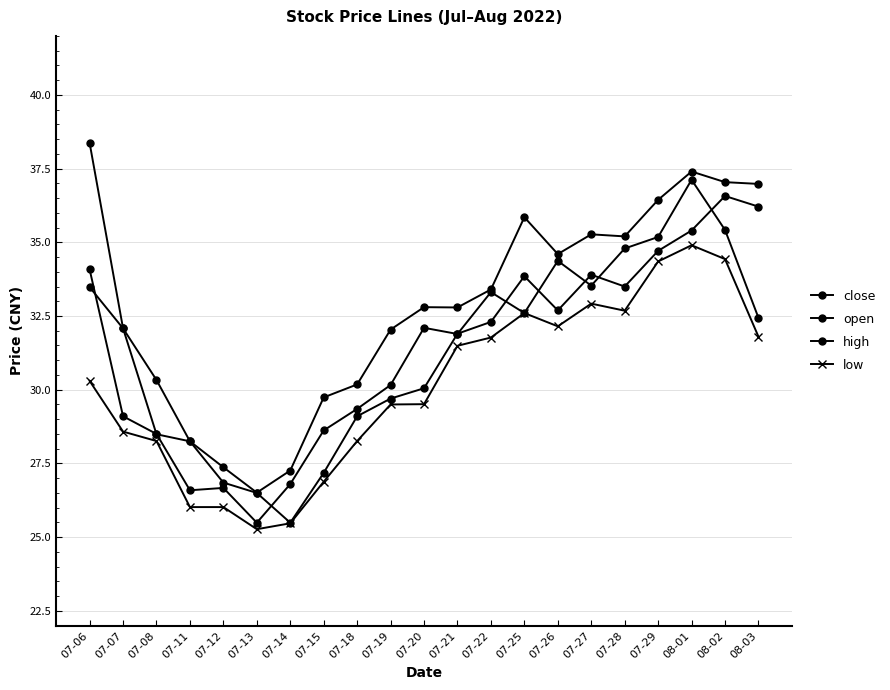

How many values in the close series are below 32?

10